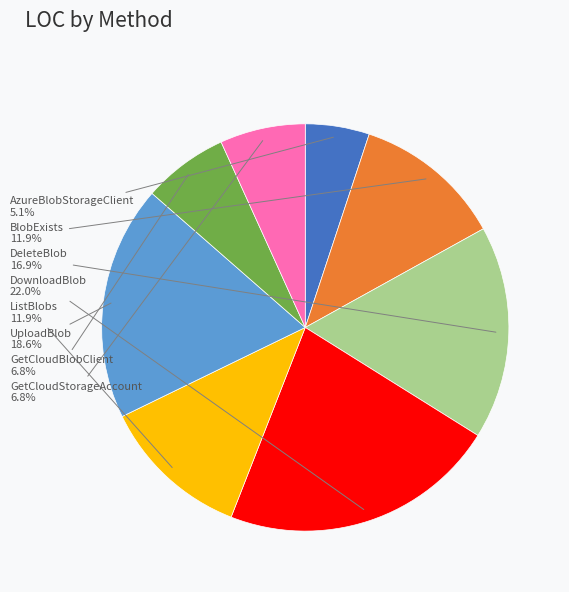

Is there a majority slice in this chart?

No